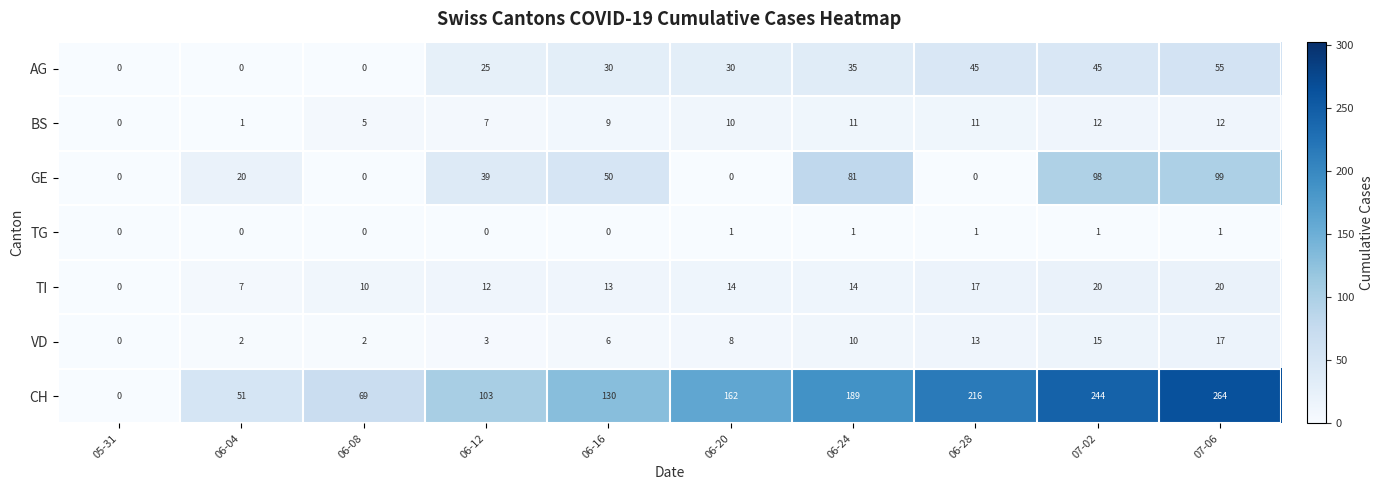

What is the sum of all VD values?

76